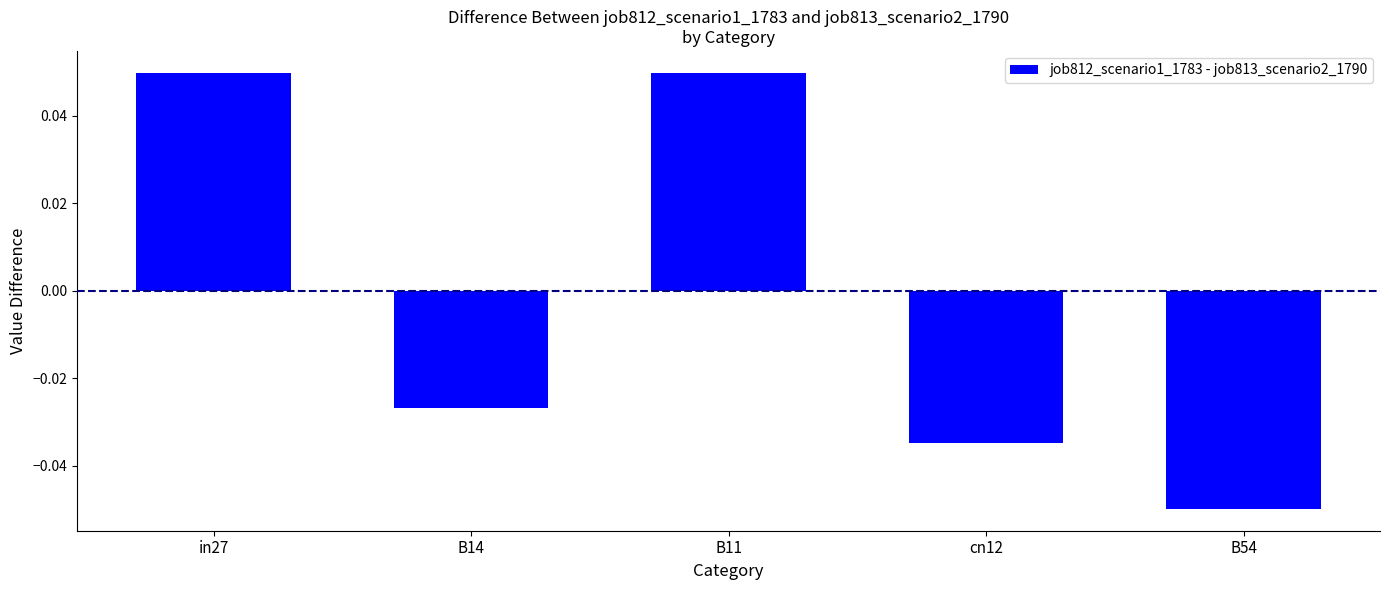

What is the label of the 2nd bar from the left?

B14